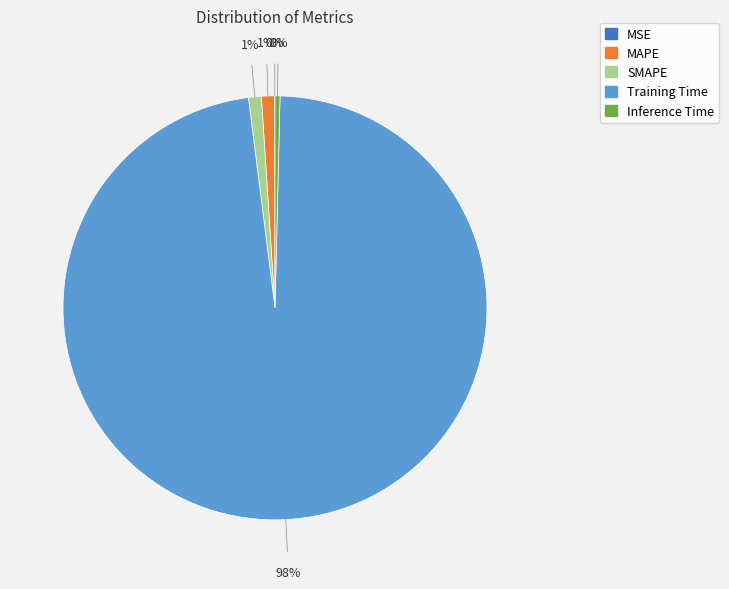

Is the sum of Inference Time and SMAPE greater than half?

No